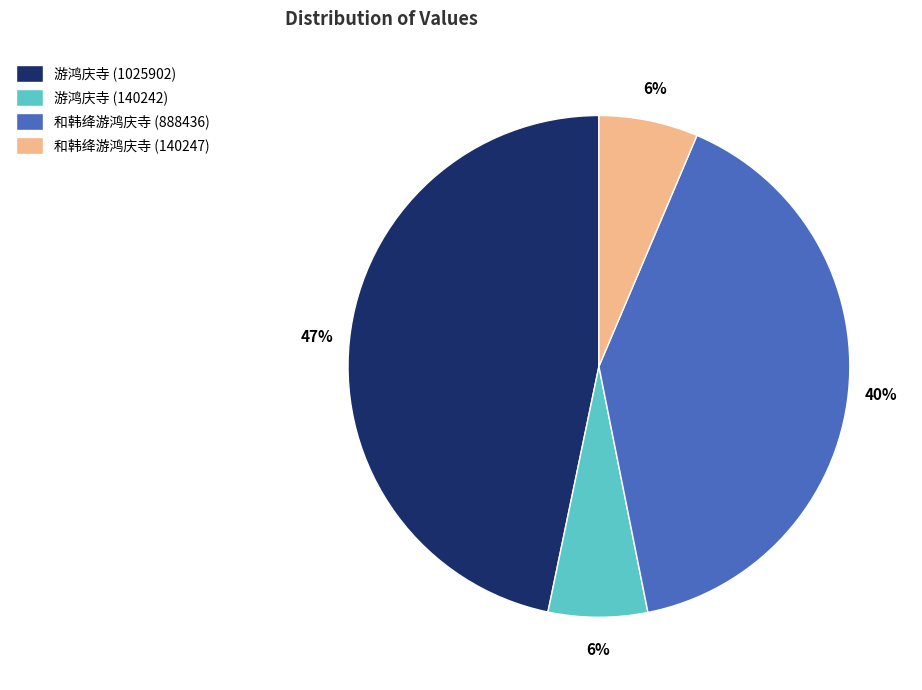

To the nearest percent, what percentage of the pie is 和韩绛游鸿庆寺 (140247)?

6%